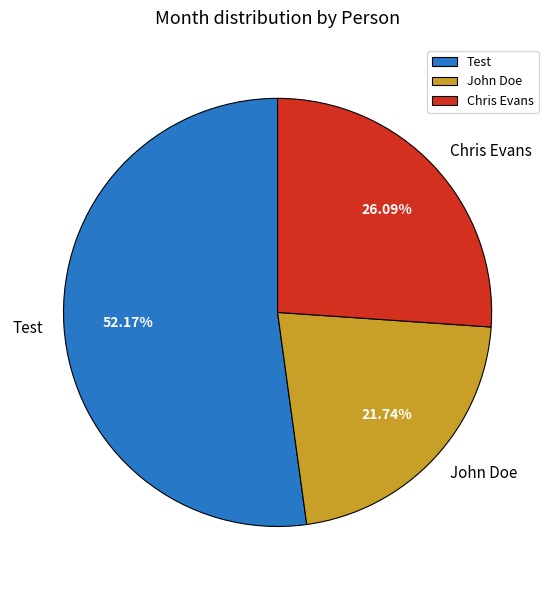

Does any single category account for the majority?

Yes